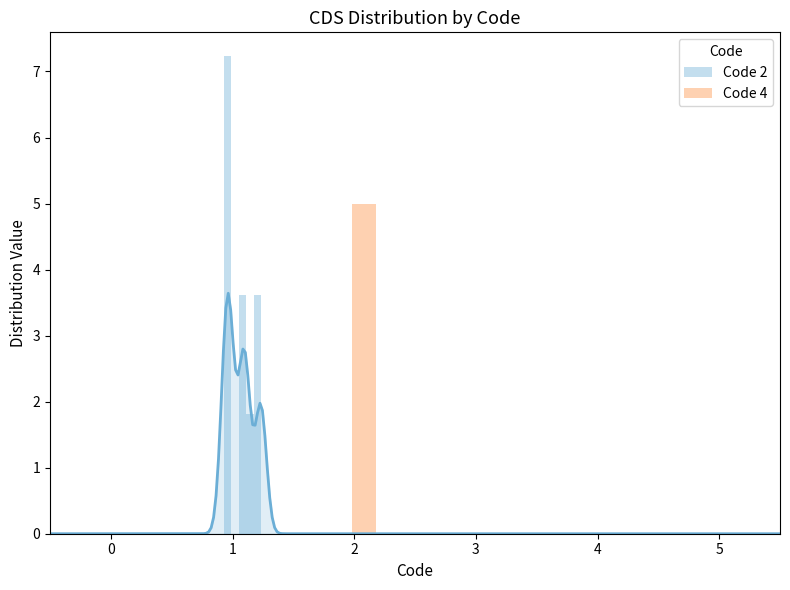

At how many categories does at least one series exceed 0?

10